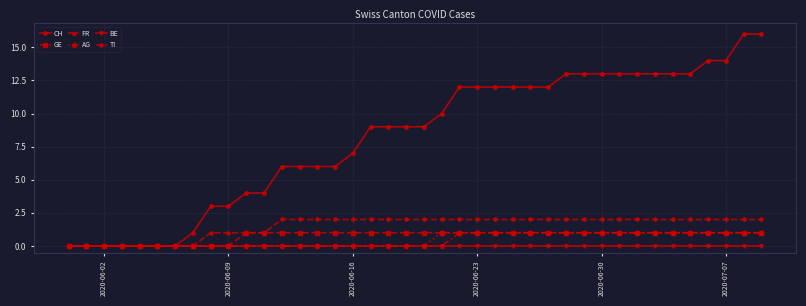

Which series has the widest spread of values?

CH